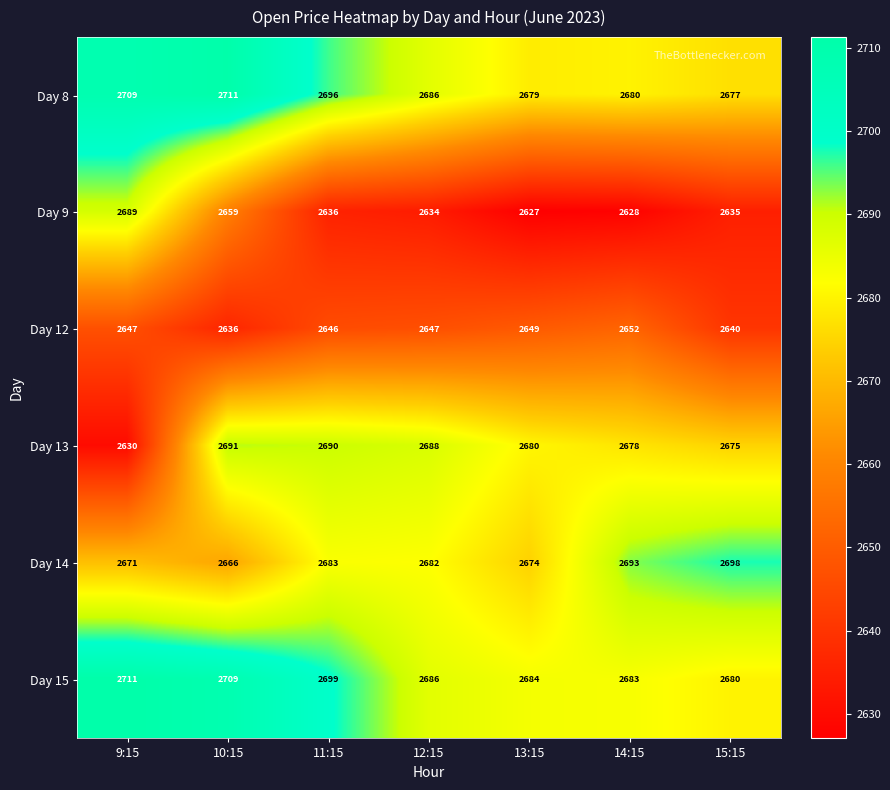

Which series has the widest spread of values?

Day 9